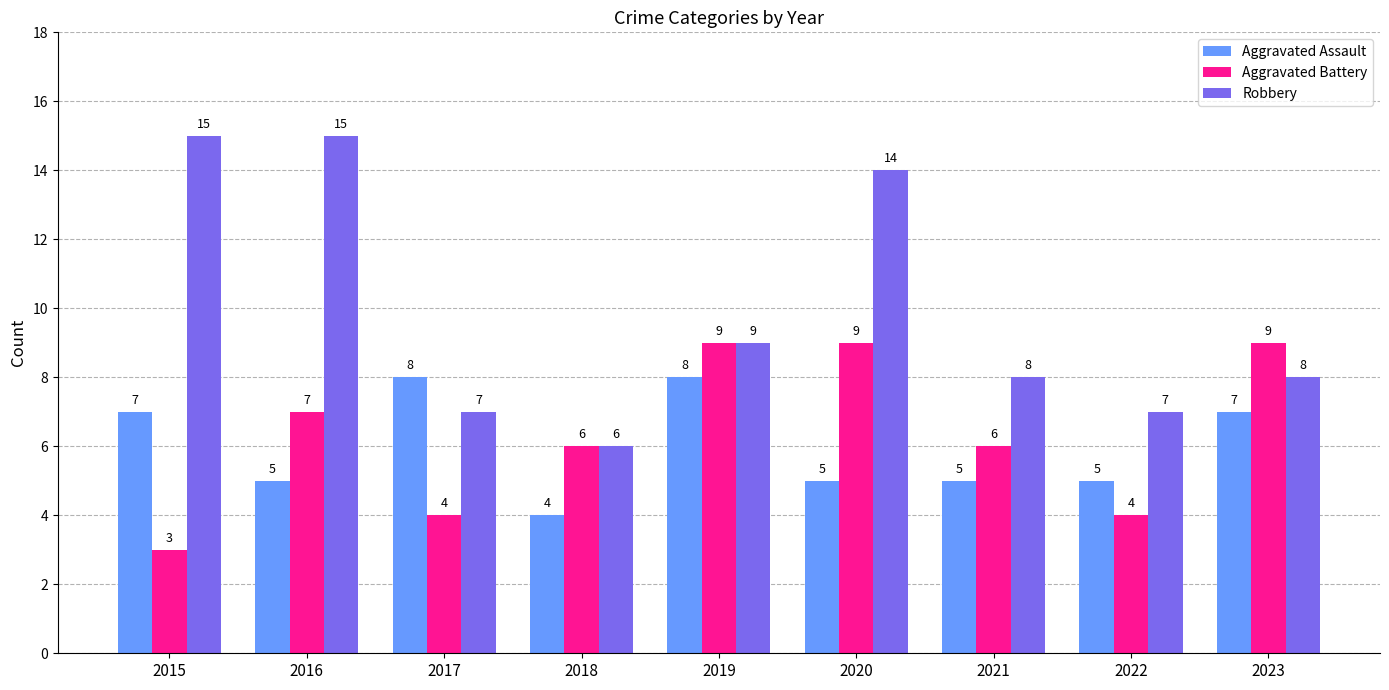

Reading right to left, what are all the values shown in this chart?

Aggravated Assault: 2023=7	2022=5	2021=5	2020=5	2019=8	2018=4	2017=8	2016=5	2015=7
Aggravated Battery: 2023=9	2022=4	2021=6	2020=9	2019=9	2018=6	2017=4	2016=7	2015=3
Robbery: 2023=8	2022=7	2021=8	2020=14	2019=9	2018=6	2017=7	2016=15	2015=15